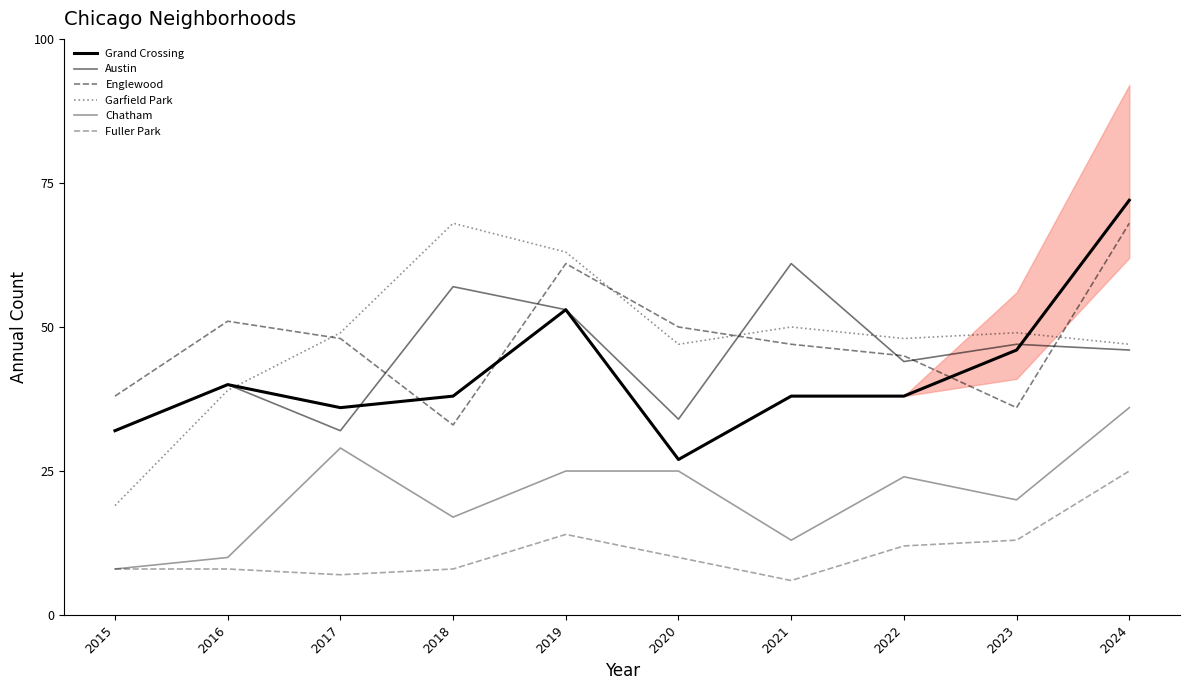

Between 2020 and 2021, which series saw the biggest shift?

Austin